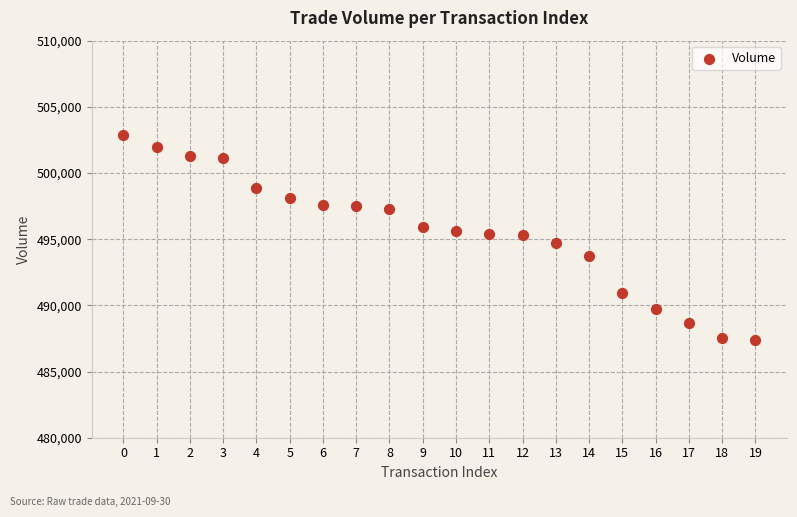

What is the range of Y values (max minus min)?

15500